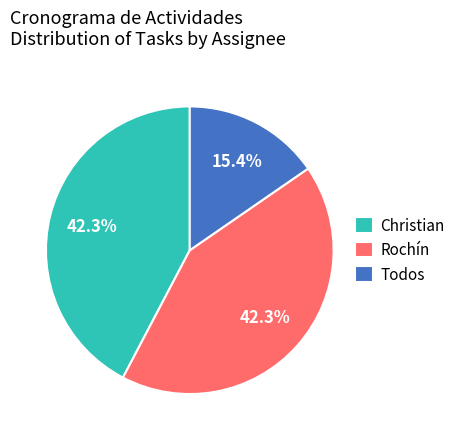

Combined, do Todos and Rochín account for over 50%?

Yes